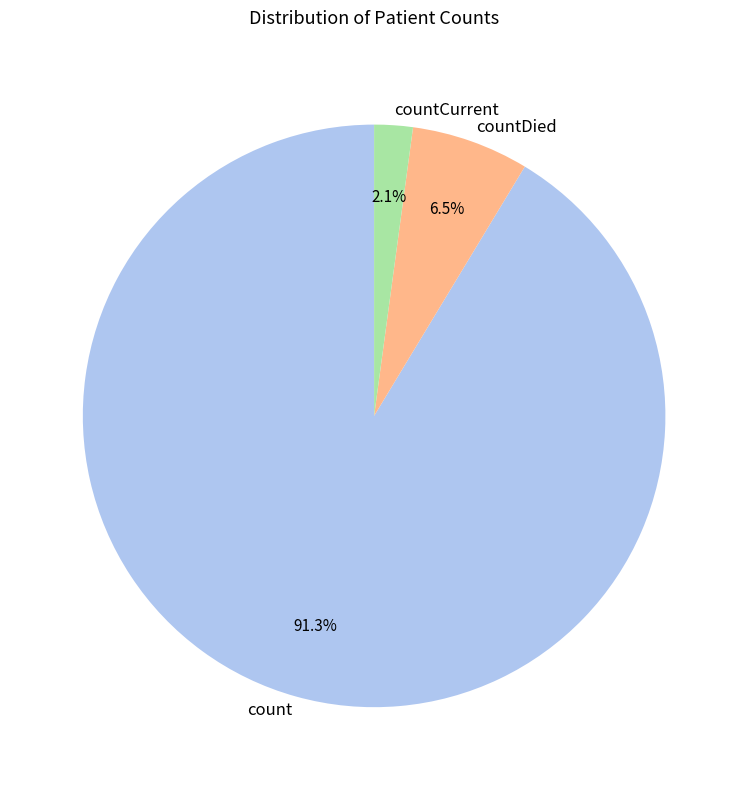

Is it true that countCurrent is 2% of the pie?

True